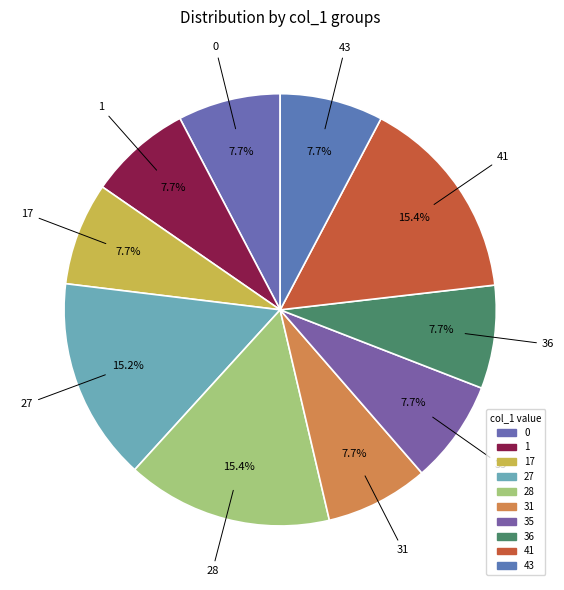

How many slices are in this pie chart?

10